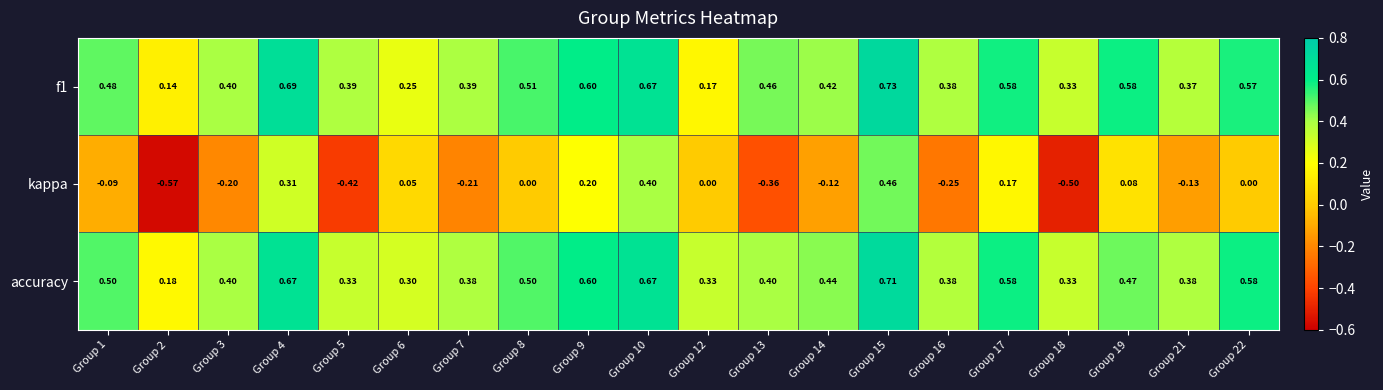

Is the value of accuracy at Group 15 greater than the value of kappa at Group 13?

Yes